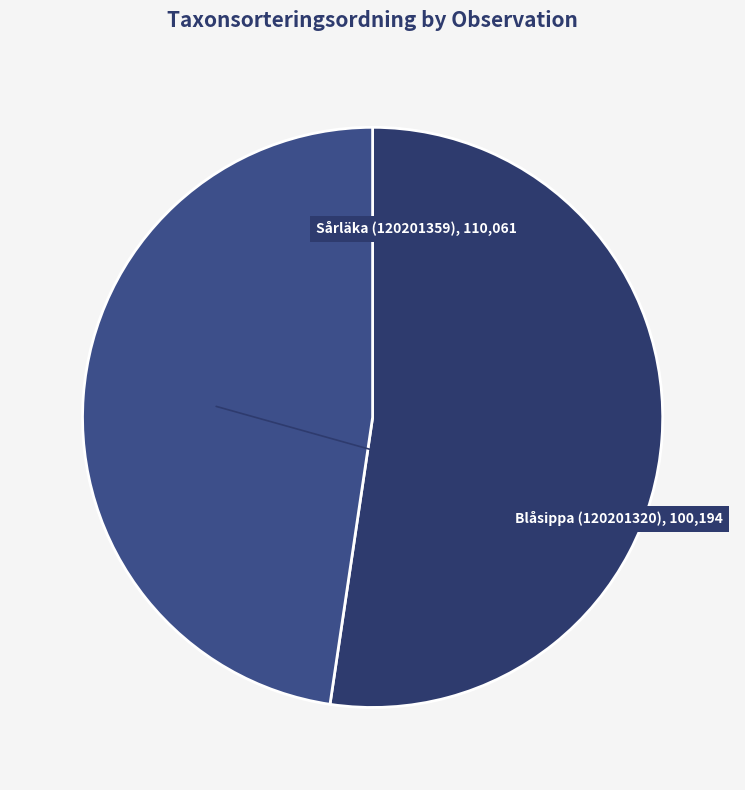

Which category has the biggest portion of the pie?

Sårläka (120201359)